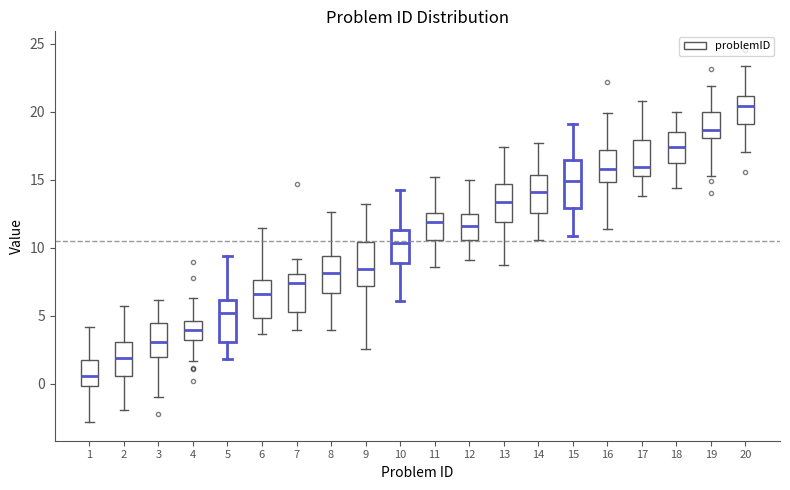

Where is the lower edge of the box at x = 15 on the y-axis? The values are not printed on the chart, so give them approximately, as read against the axis.

13.0